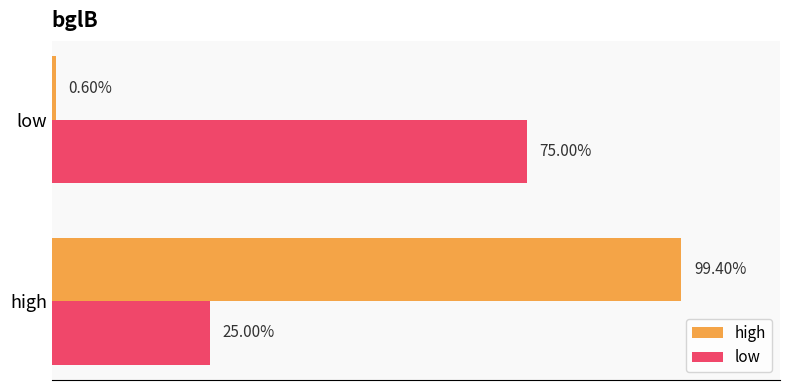

What are all the series names shown in the legend?

high, low